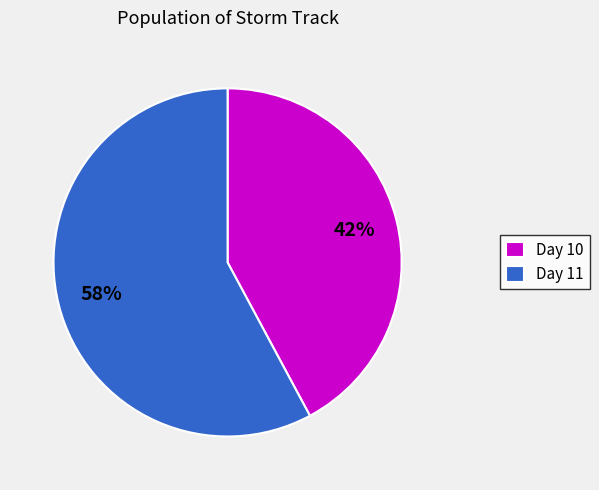

How many slices are in this pie chart?

2